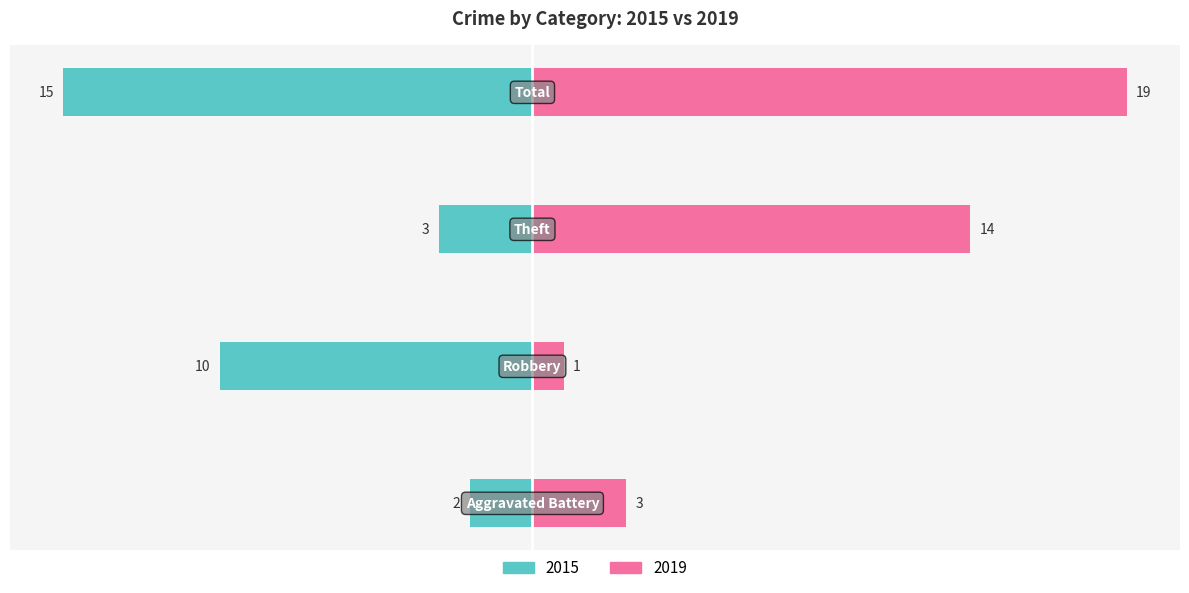

Between Aggravated Battery and Robbery, which is larger?

Robbery